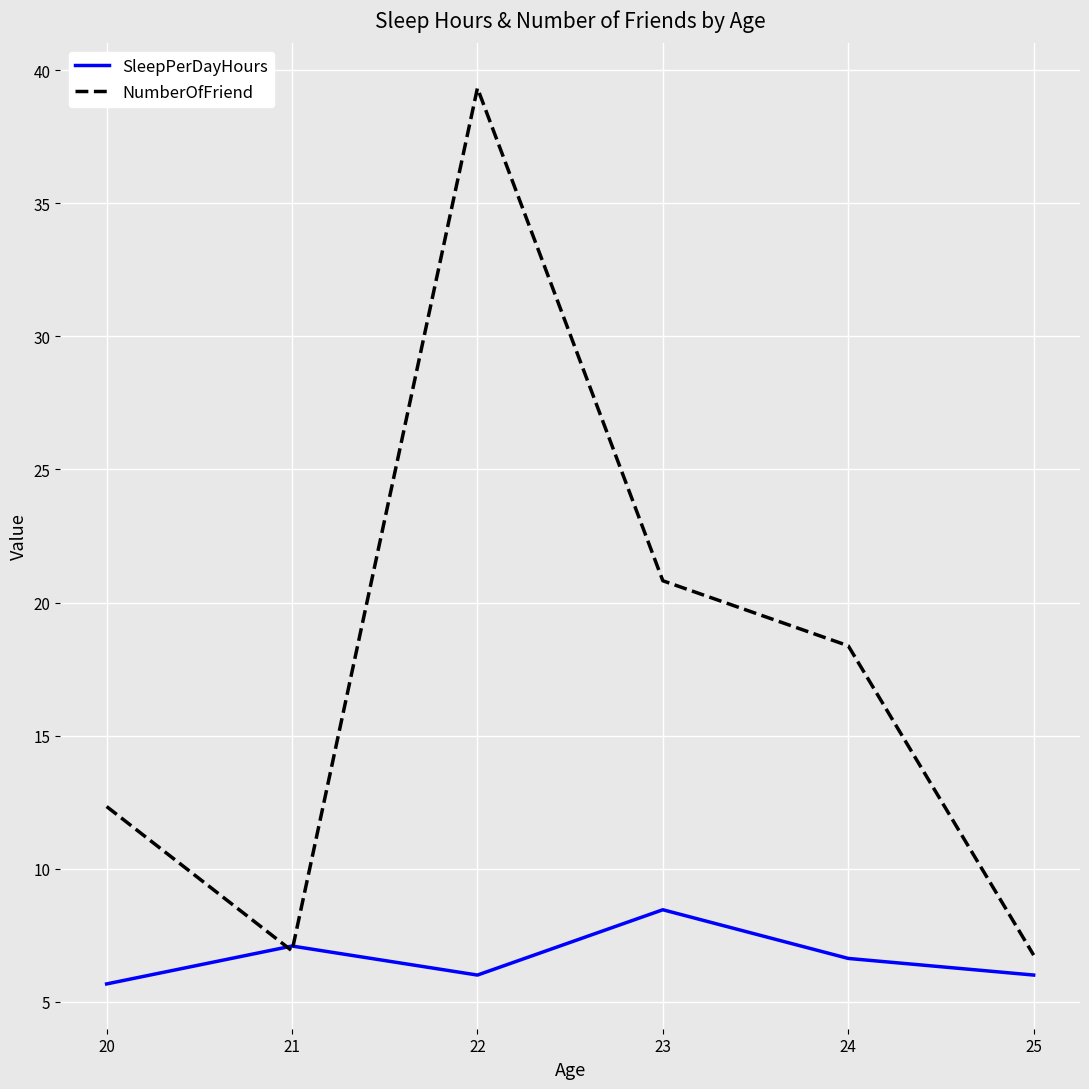

Which series has the largest total across all categories?

NumberOfFriend